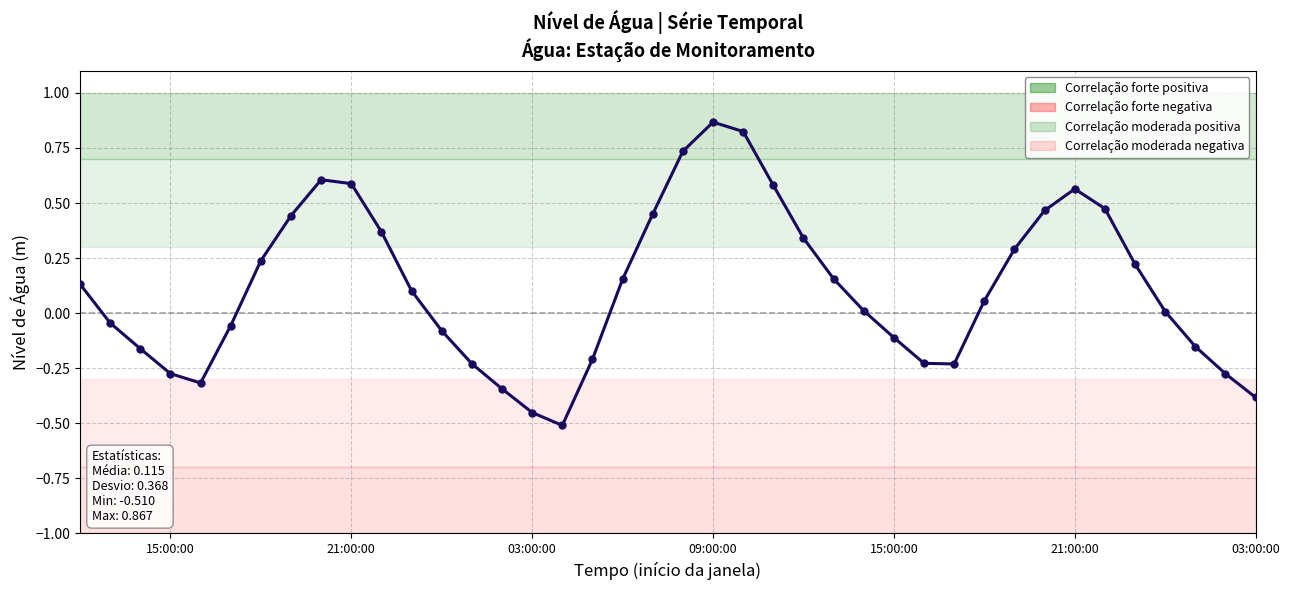

What is the difference between the second highest and second lowest values?

1.3